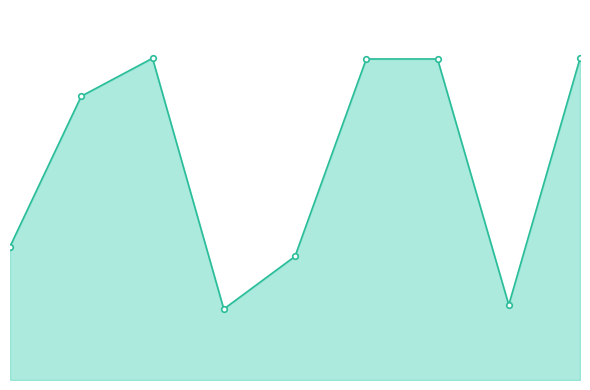

Is this an area chart (filled region under the line)?

Yes